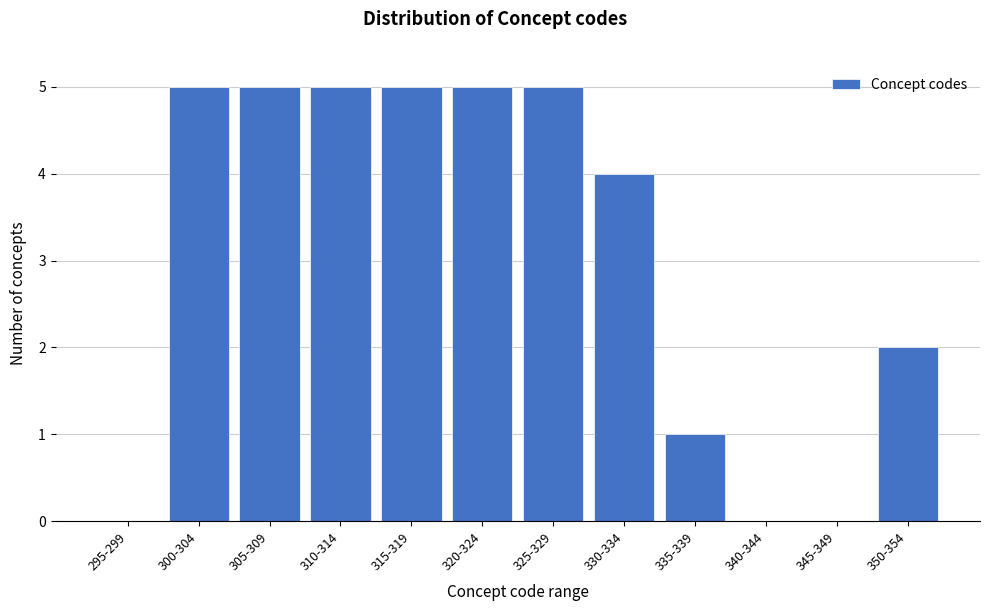

Reading right to left, transcribe all the data shown in this chart.

350-354=2	345-349=0	340-344=0	335-339=1	330-334=4	325-329=5	320-324=5	315-319=5	310-314=5	305-309=5	300-304=5	295-299=0